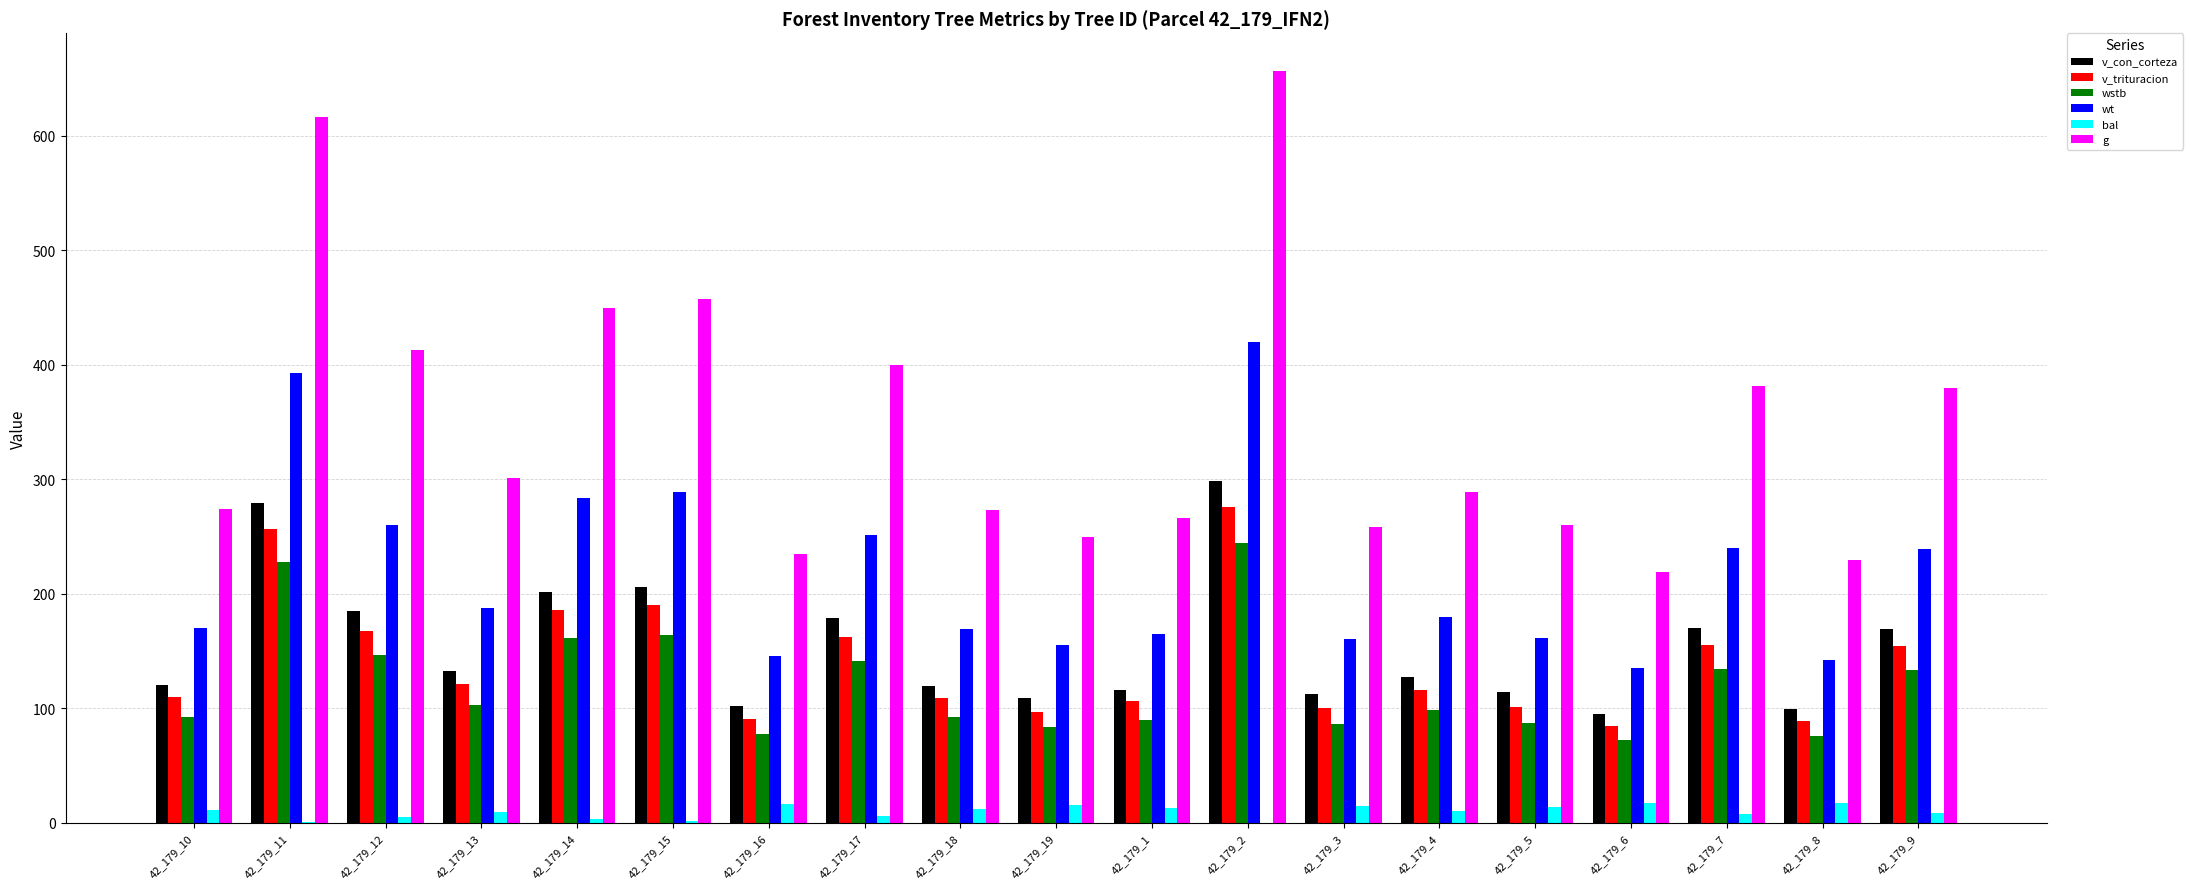

What is the maximum value shown in the chart?

656.4